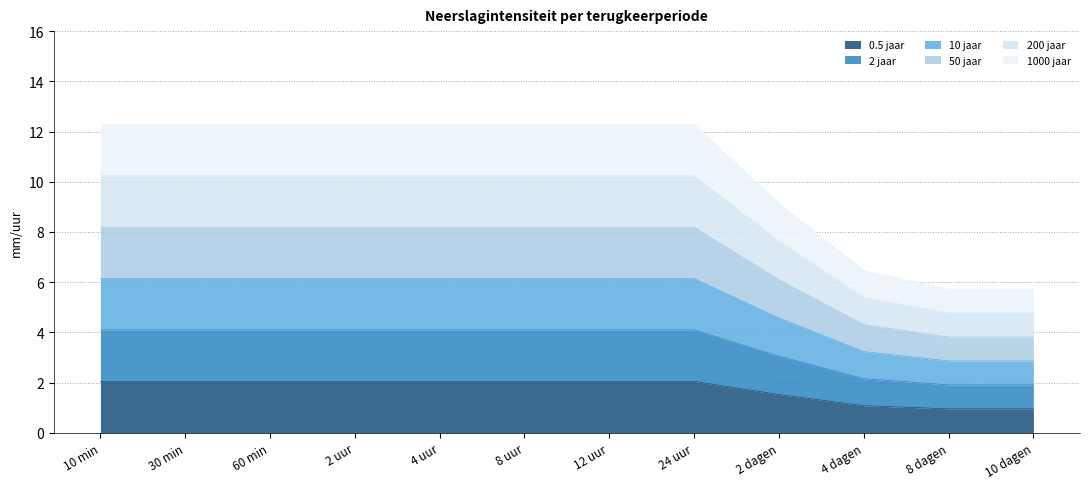

True or false: 50 jaar and 10 jaar intersect in this chart.

False